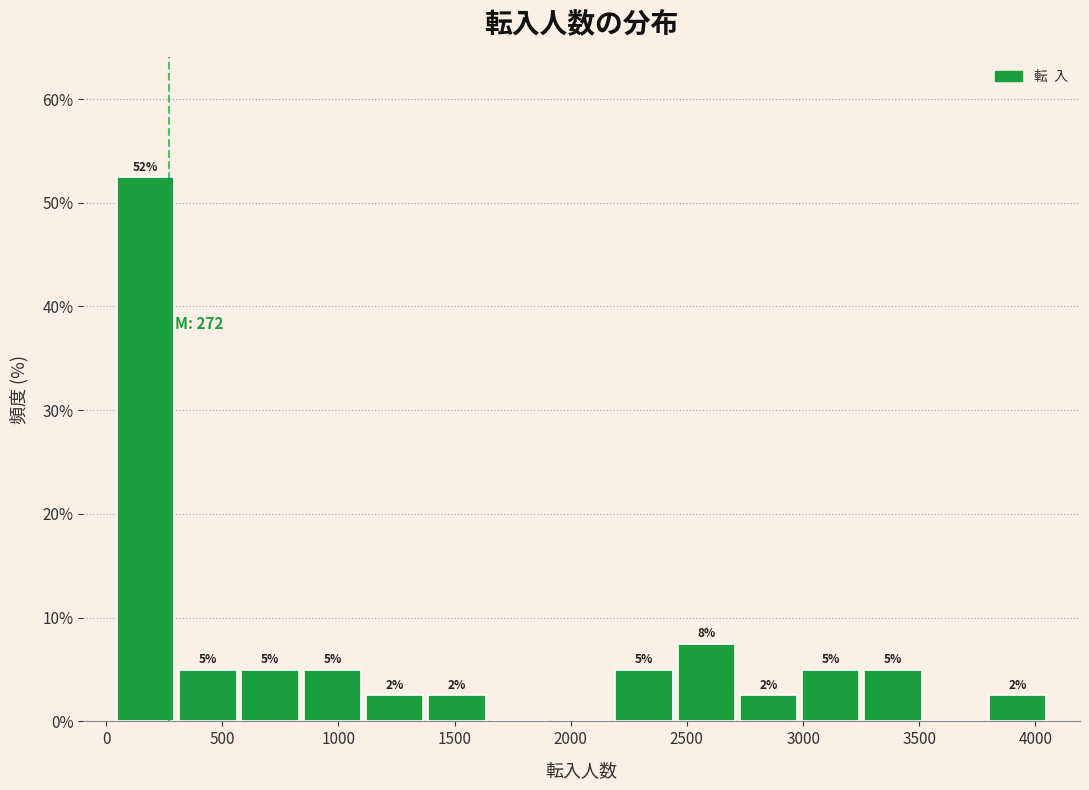

Over which range of the x-axis is the bar tallest?

50 to 300